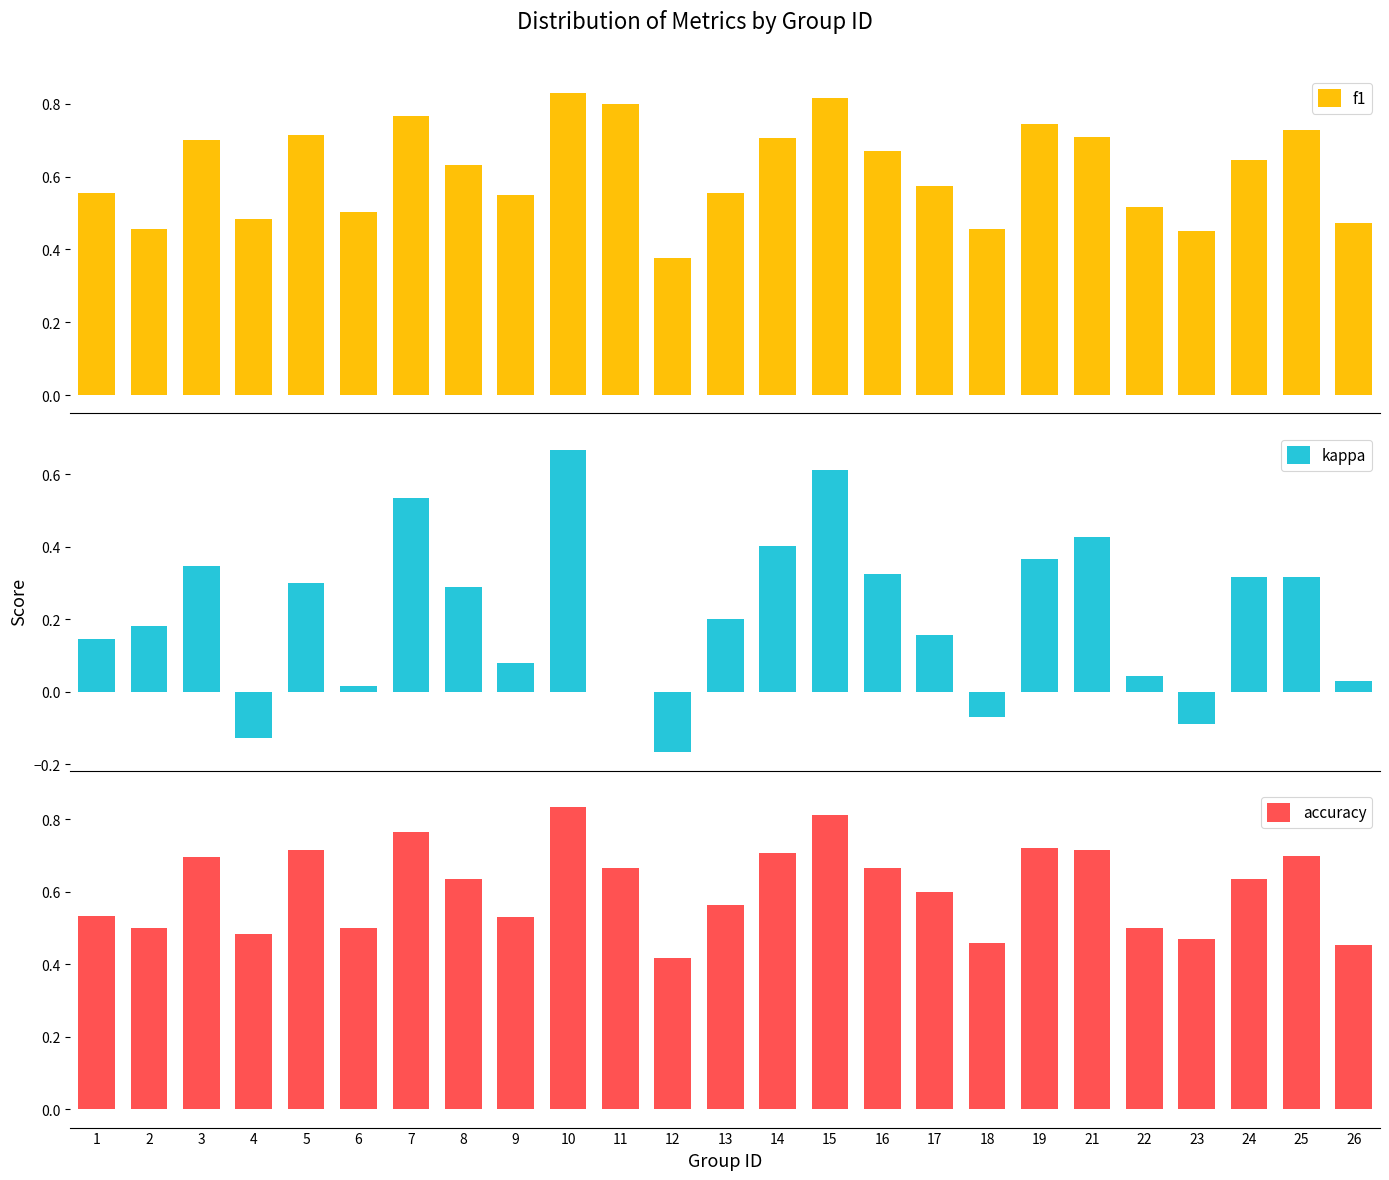

At how many categories does at least one series exceed 0?

25